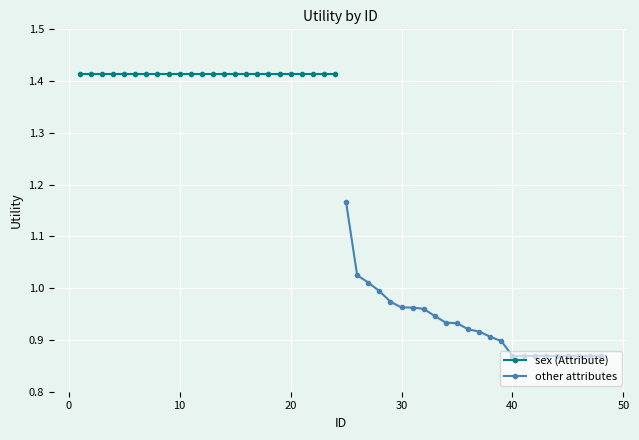

True or false: sex (Attribute) has more than 0 interior local peaks.

False